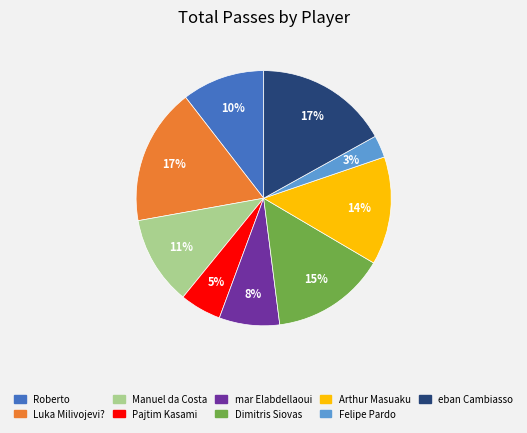

Is there a majority slice in this chart?

No